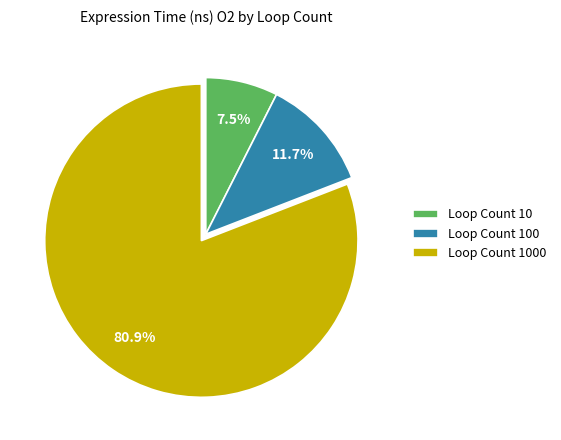

Rank the categories by value from lowest to highest.

Loop Count 10, Loop Count 100, Loop Count 1000